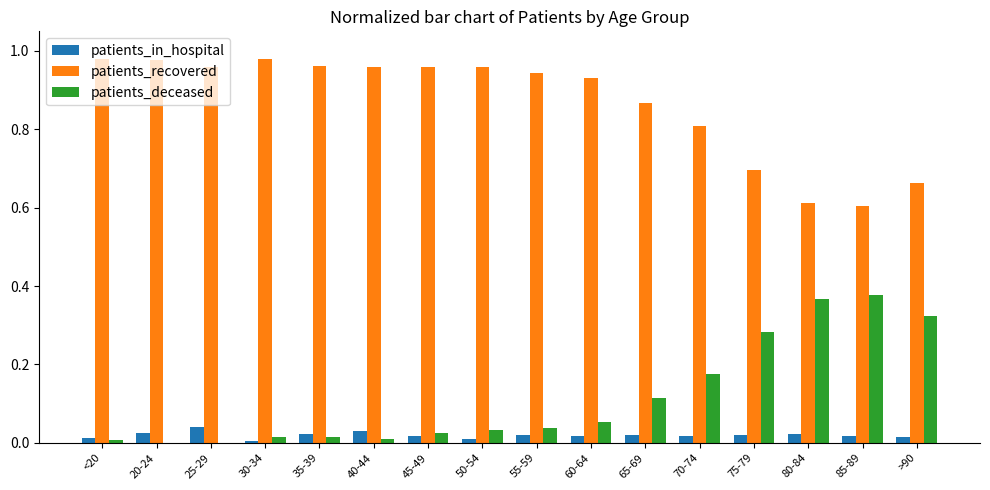

How many distinct data groups are displayed?

3